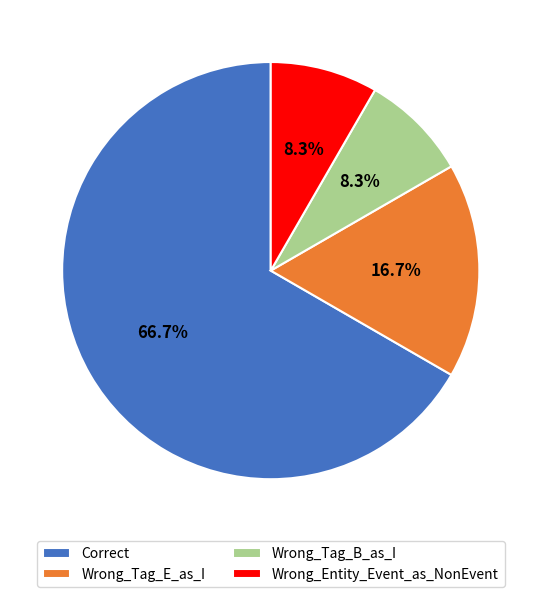

Which category has the biggest portion of the pie?

Correct